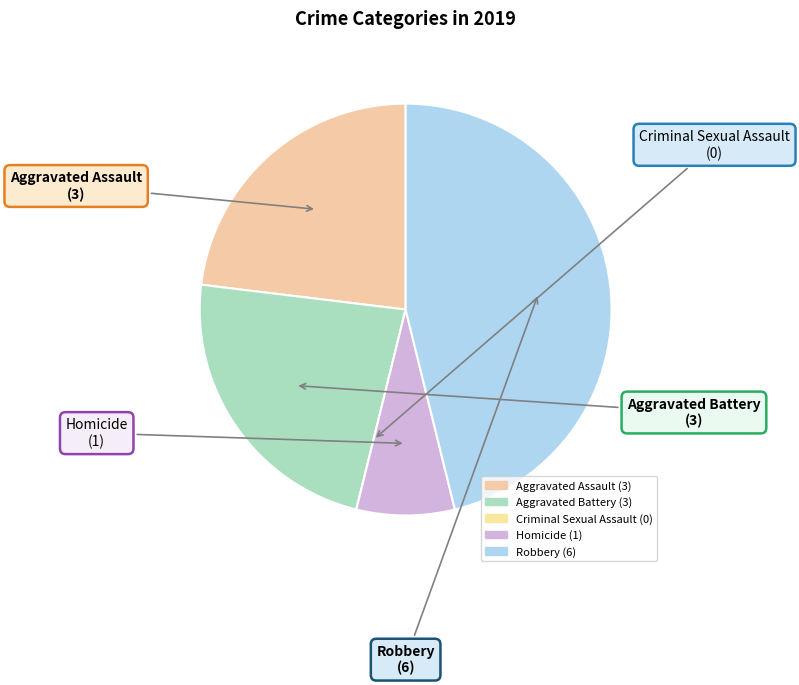

Is it true that Homicide is 15% of the pie?

False